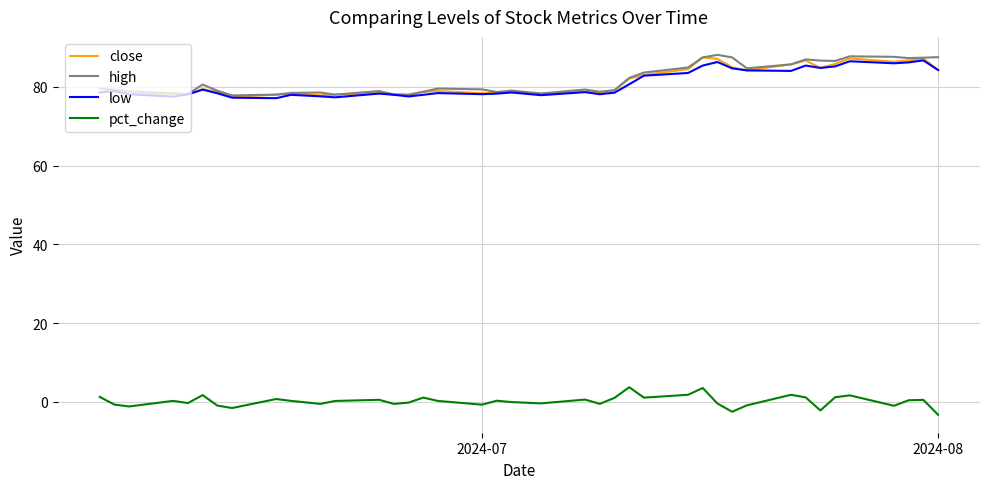

What is the maximum value shown in the chart?

88.1